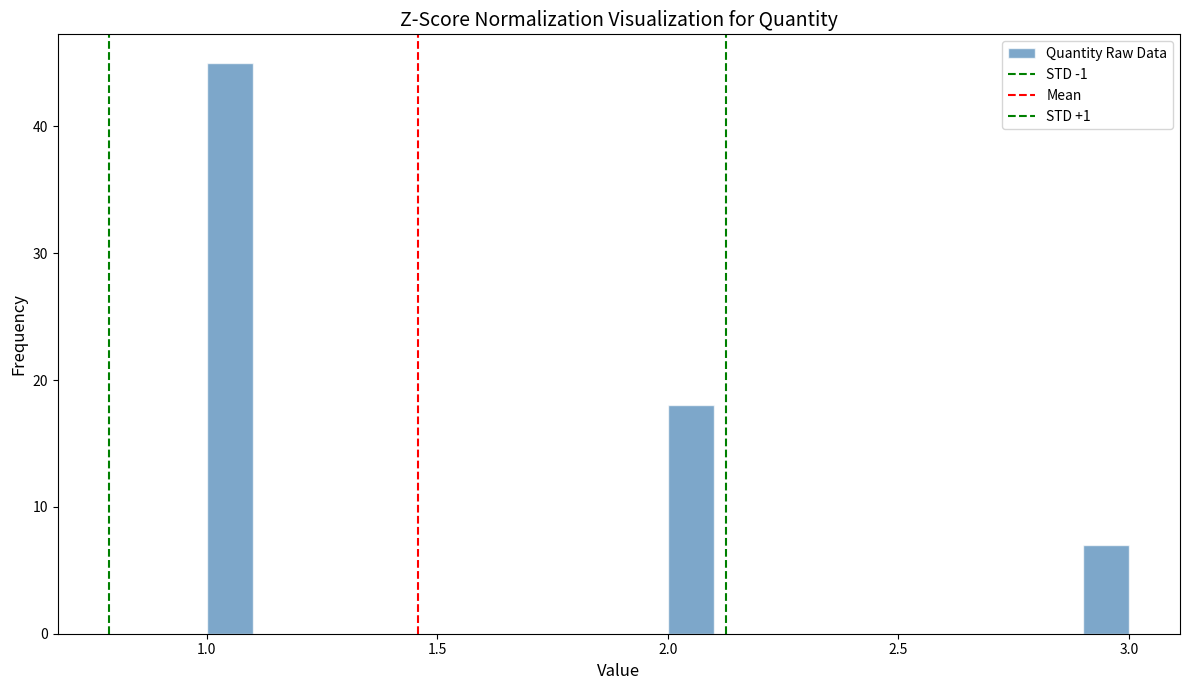

Read against the x-axis, roughly where is the centre of the tallest bar?

1.05